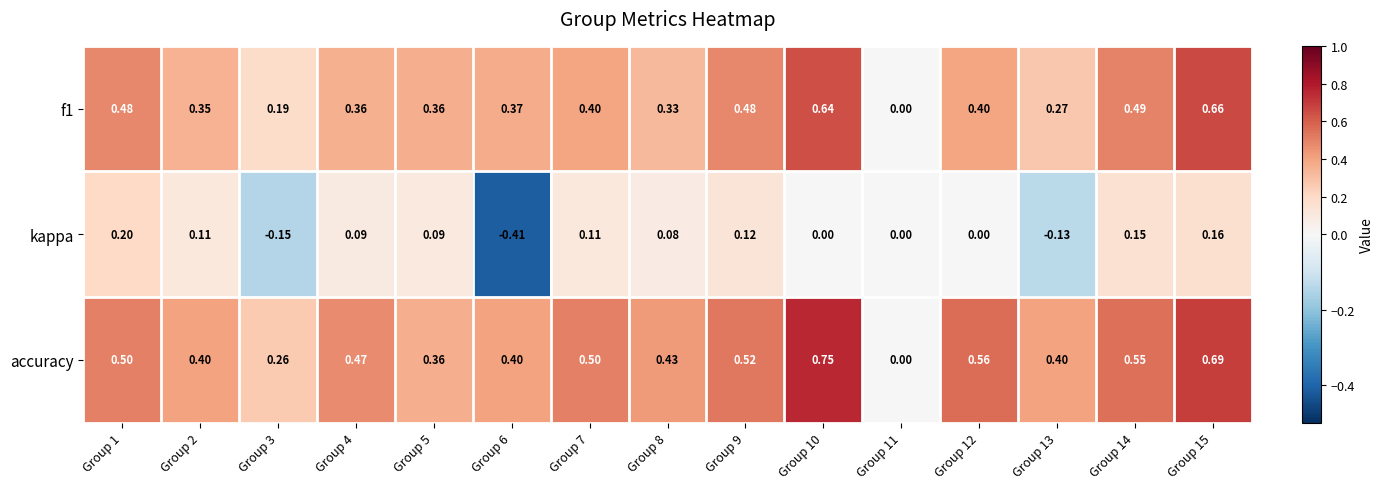

Which series has the largest range (max minus min)?

accuracy